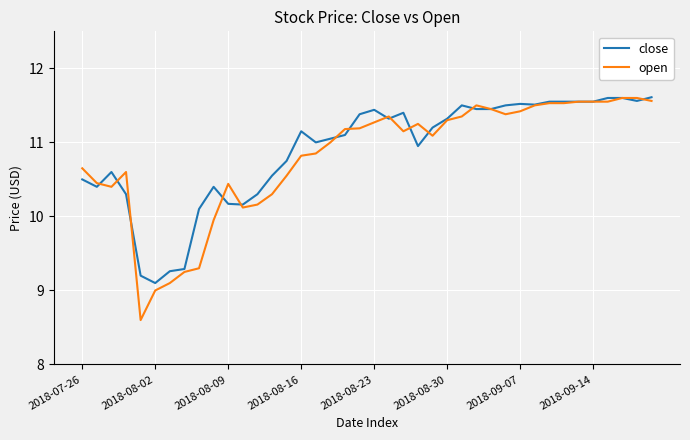

Which series has the largest range (max minus min)?

open